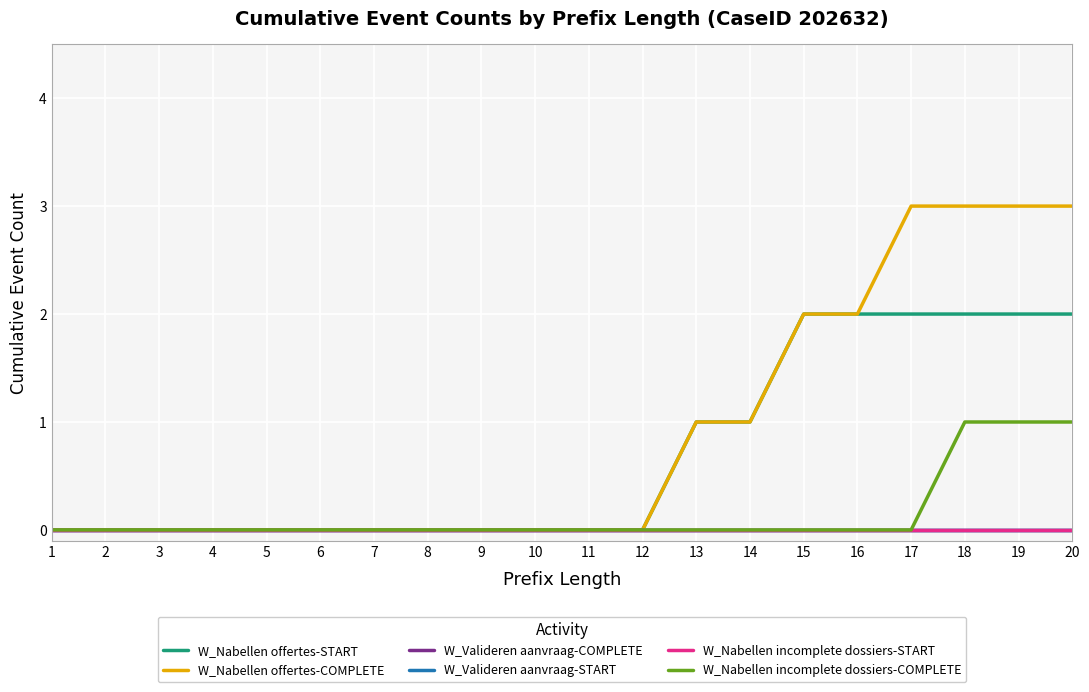

Is this an area chart (filled region under the line)?

No